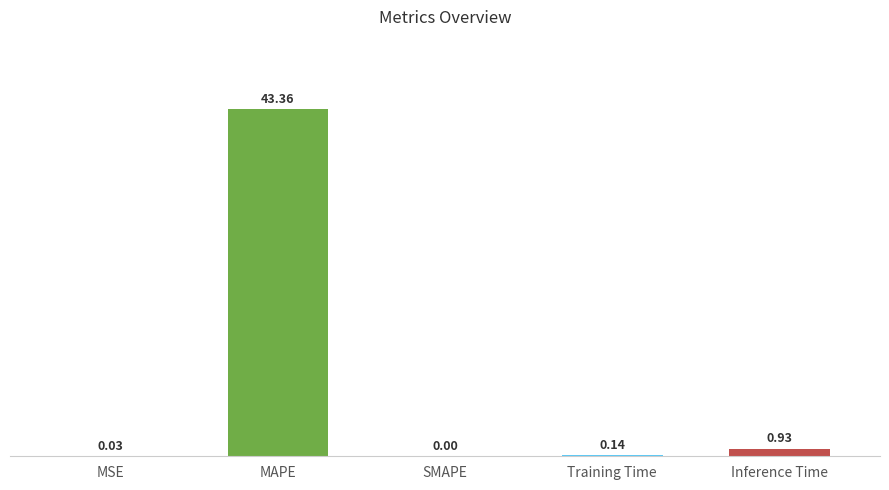

At which category does the chart reach its peak across all series?

MAPE